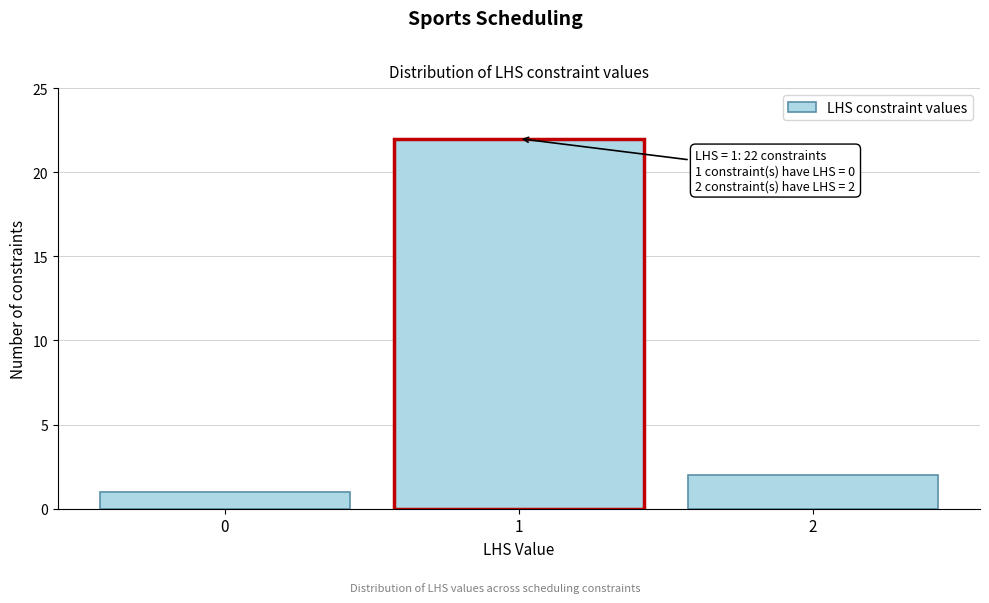

Which range on the x-axis has the tallest bar?

0.5 to 1.5